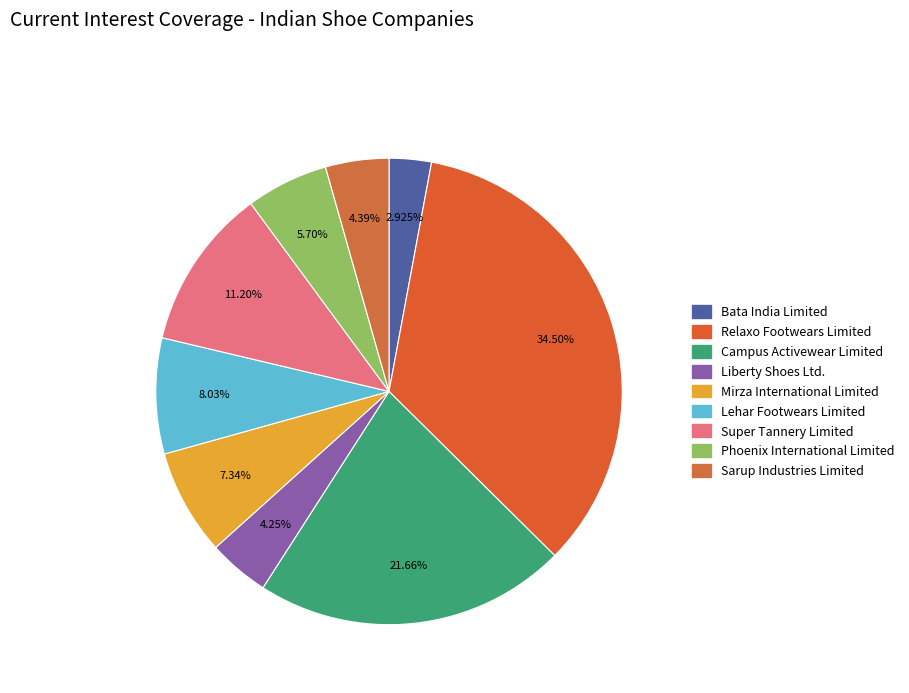

Is it true that Relaxo Footwears Limited is 34% of the pie?

True